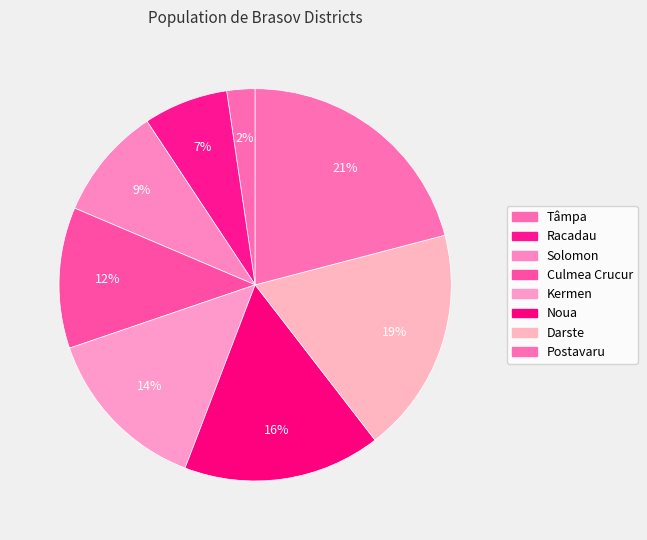

How many segments does this pie chart have?

8